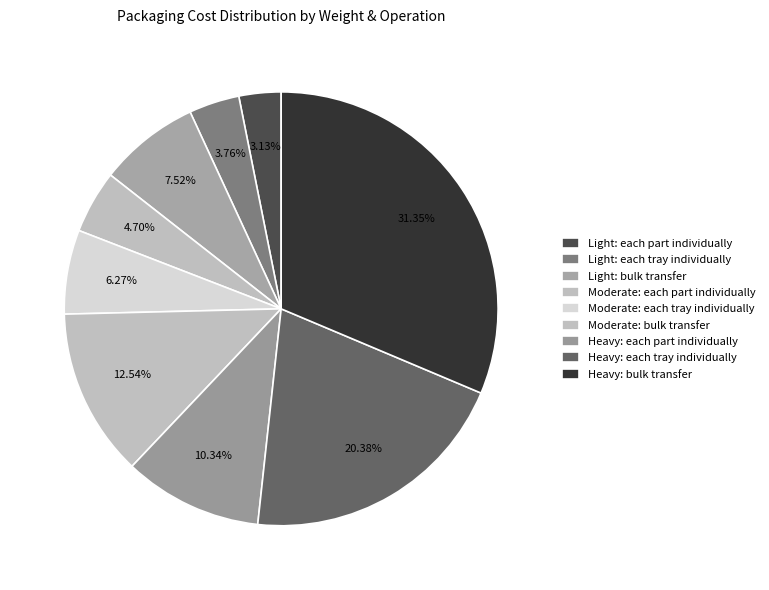

Combined, what portion of the pie is Light: bulk transfer and Moderate: each tray individually?

13.8%